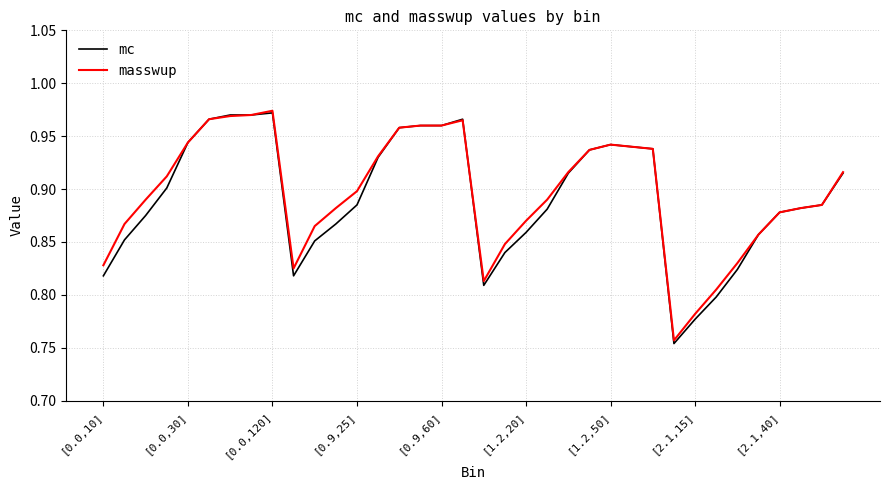

The masswup series shows 0.9 at [0.9,25]. True or false?

True